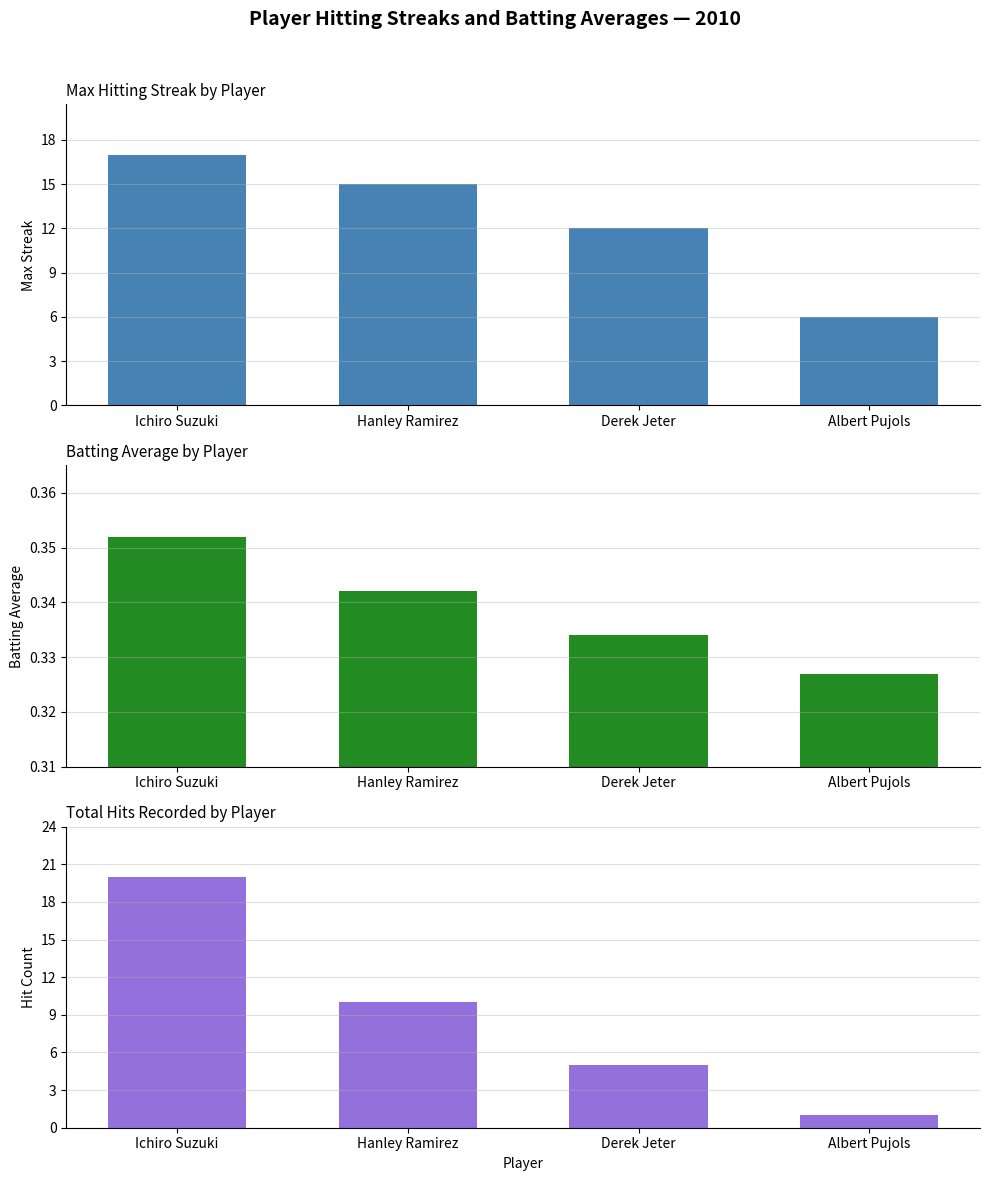

Rank the categories by Batting Average value from highest to lowest.

Ichiro Suzuki, Hanley Ramirez, Derek Jeter, Albert Pujols